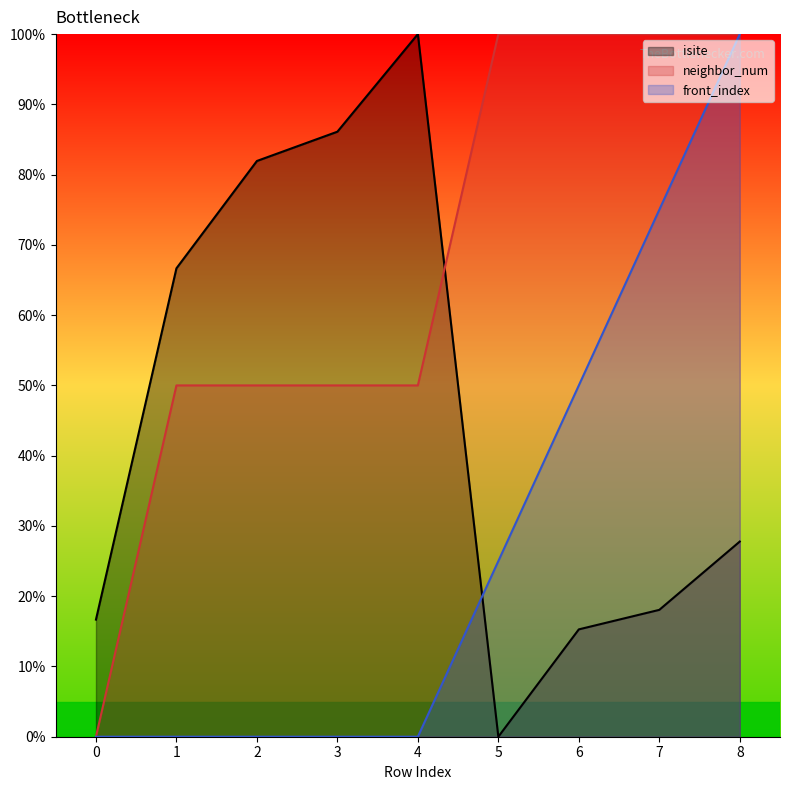

What is the average value of the front_index series?

27.8